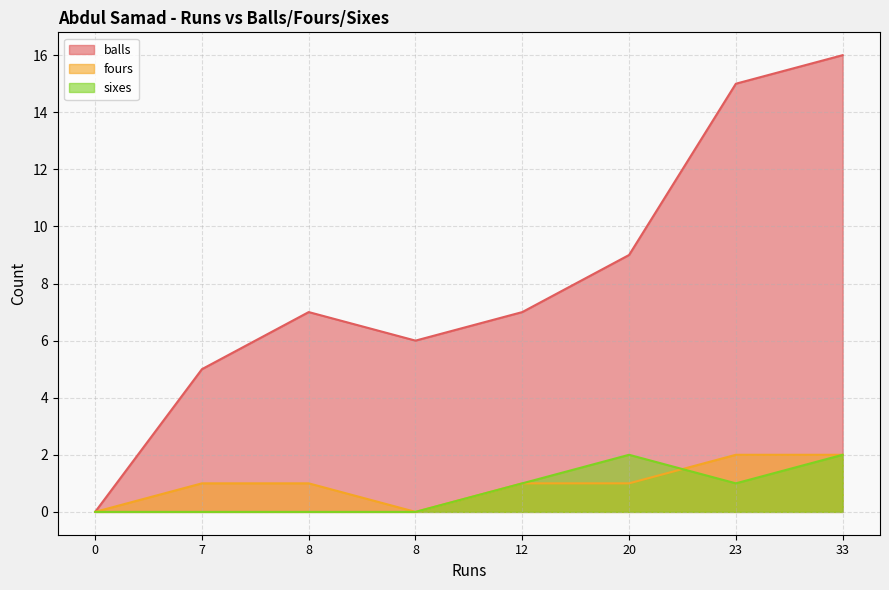

What is the maximum value shown in the chart?

16